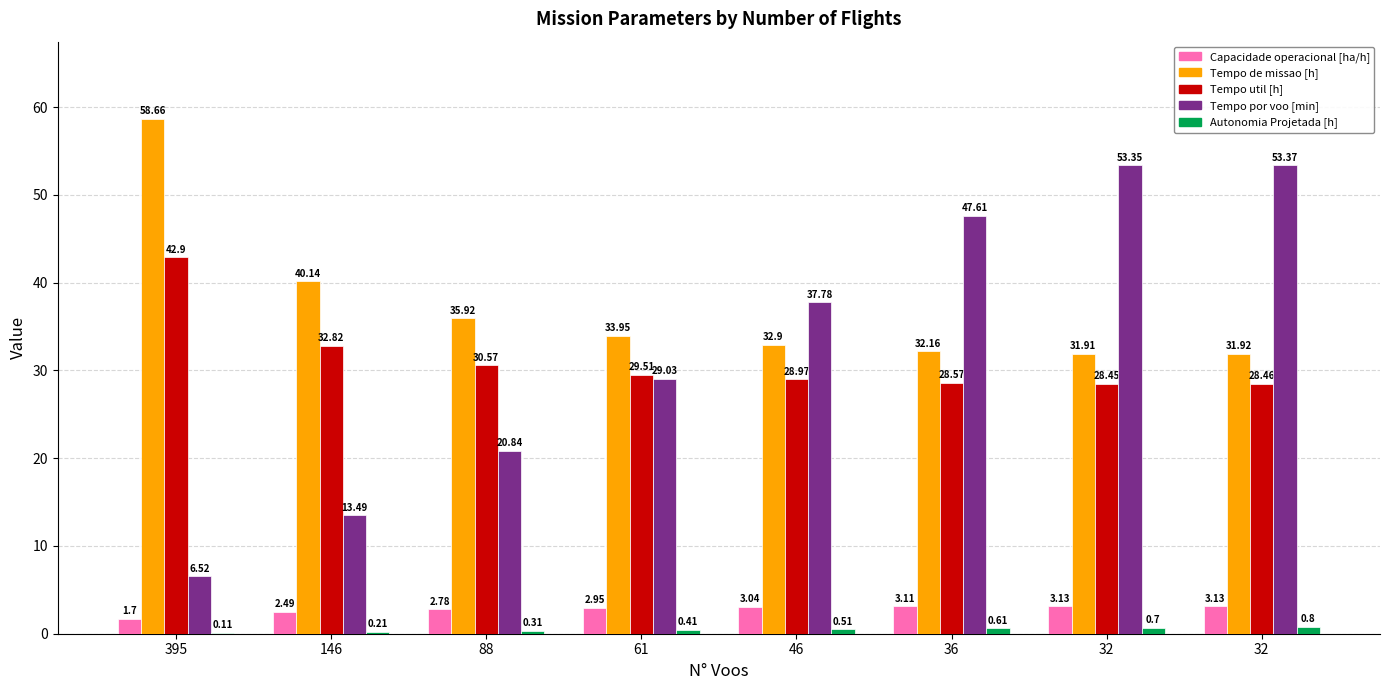

Count the number of data series in this chart.

5